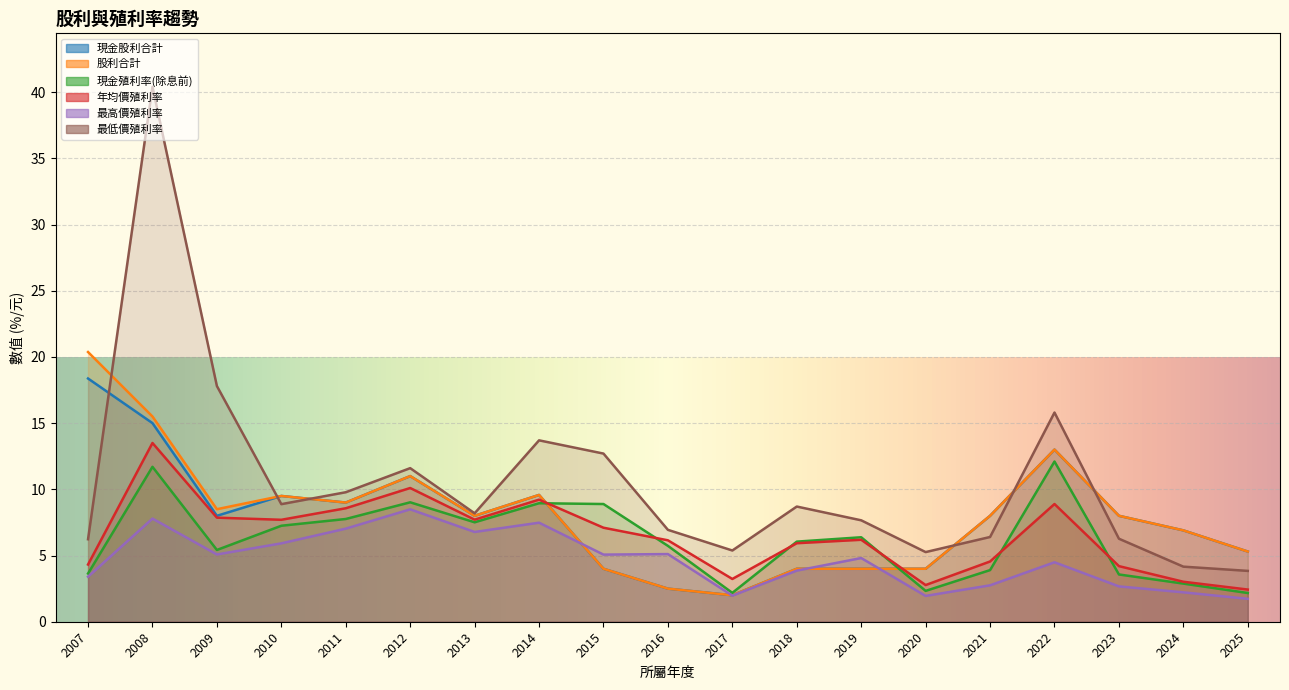

Does the chart display data point markers on the line(s)?

No